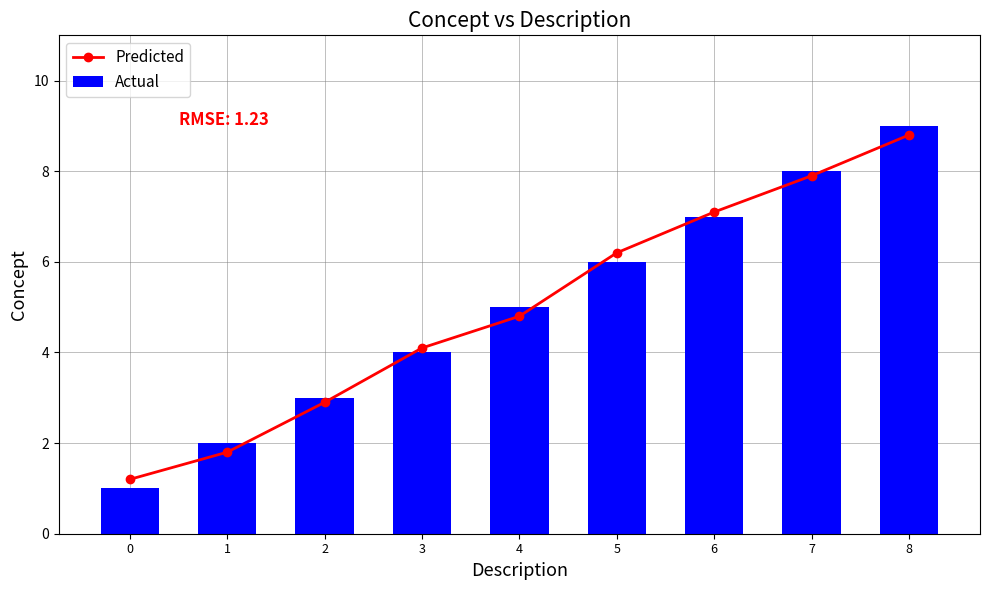

The Actual series shows 6.3 at 3. True or false?

False